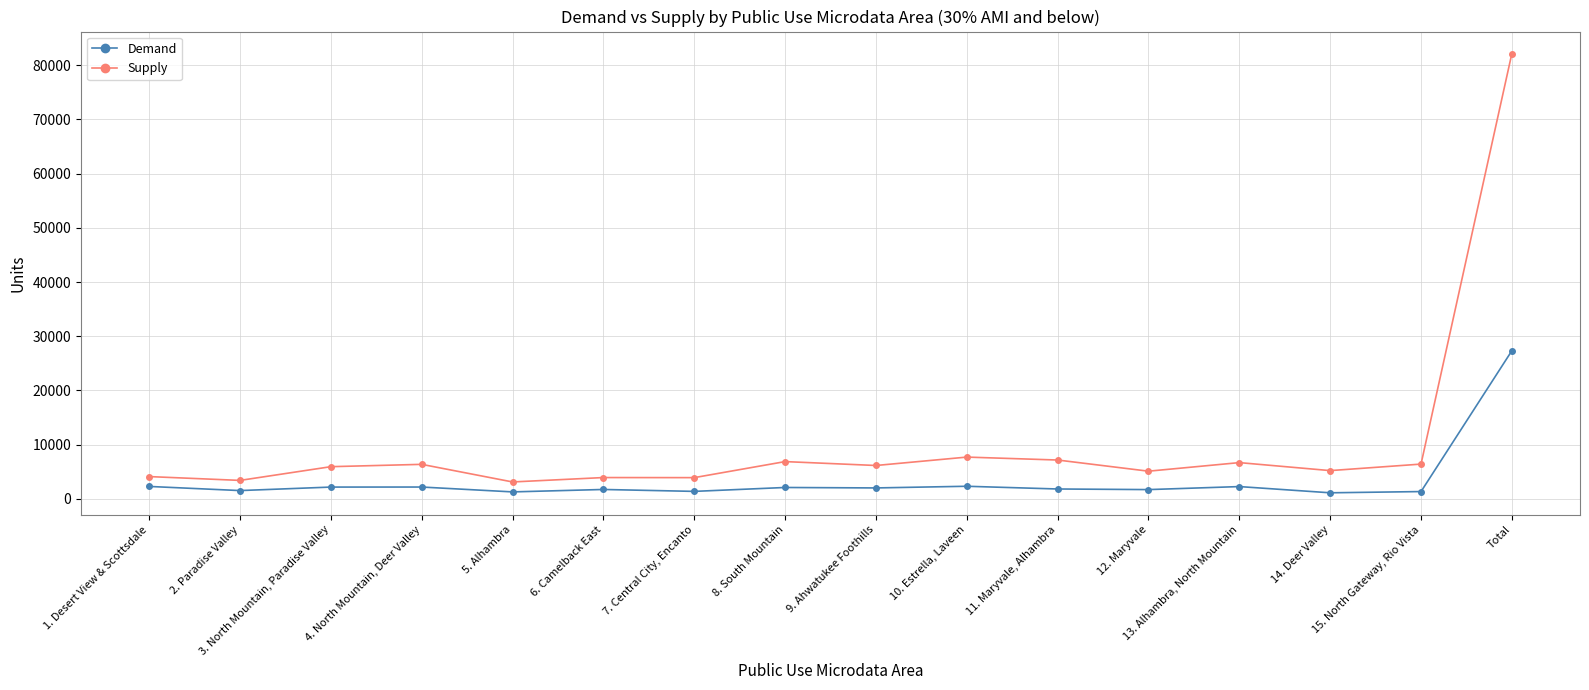

True or false: Supply and Demand intersect in this chart.

False